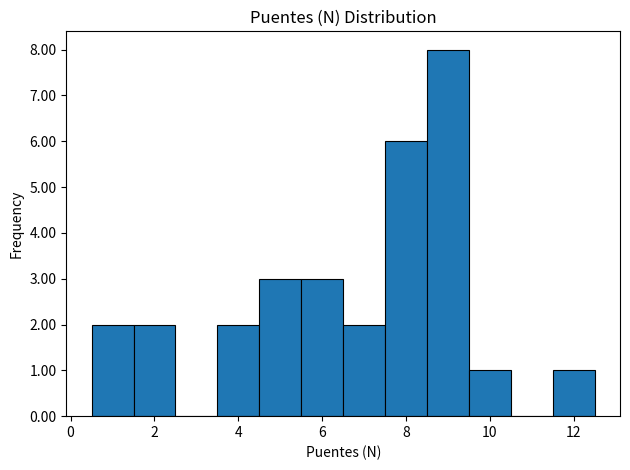

Over which range of the x-axis is the bar tallest?

8.5 to 9.5